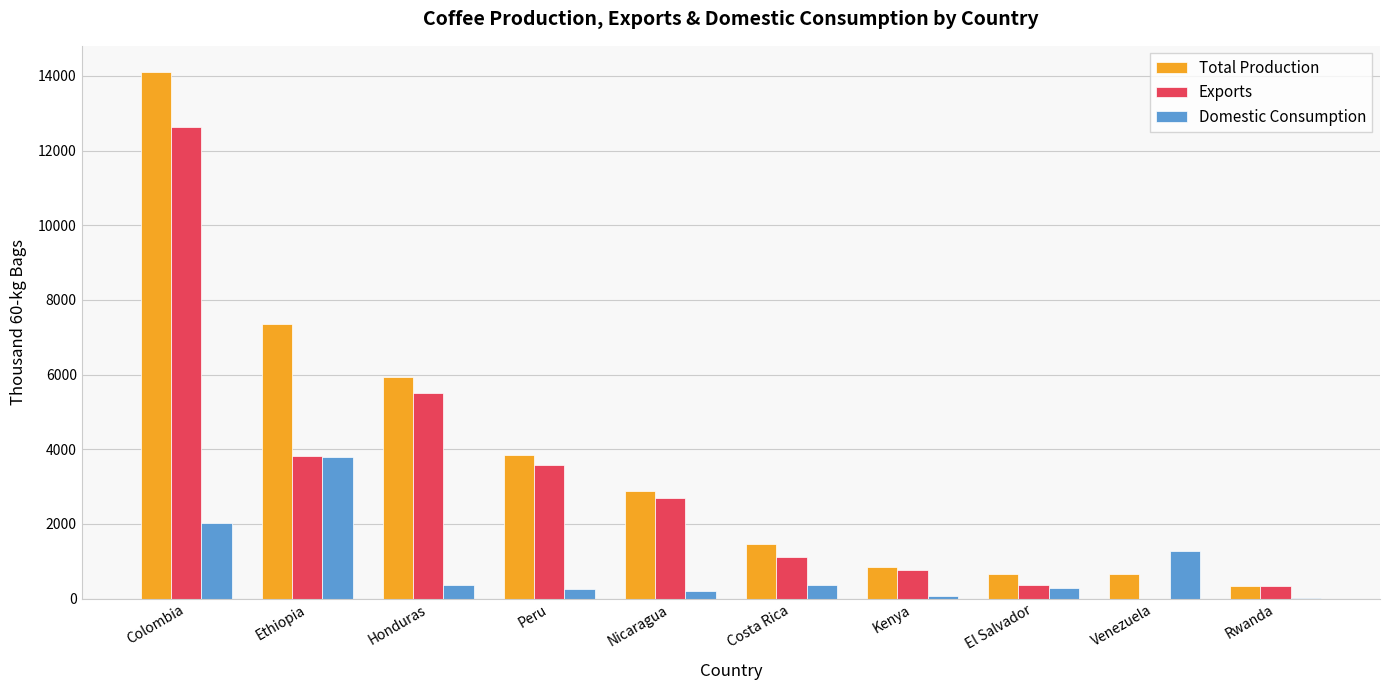

At which category is the sum across all series the highest?

Colombia